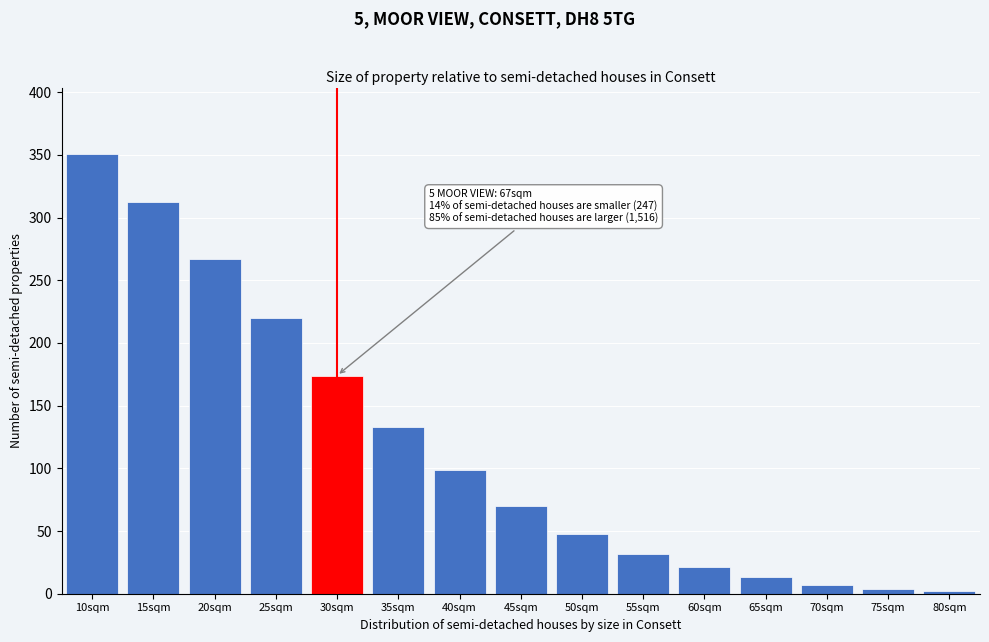

Reading left to right, extract all data points from this chart.

10sqm=351	15sqm=312	20sqm=267	25sqm=220	30sqm=174	35sqm=133	40sqm=99	45sqm=70	50sqm=48	55sqm=32	60sqm=21	65sqm=13	70sqm=7	75sqm=4	80sqm=2